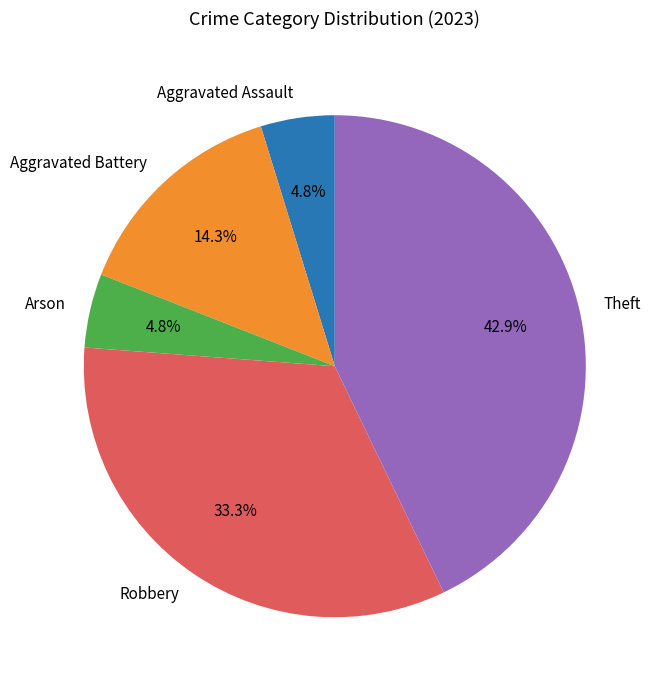

Which category has the biggest portion of the pie?

Theft